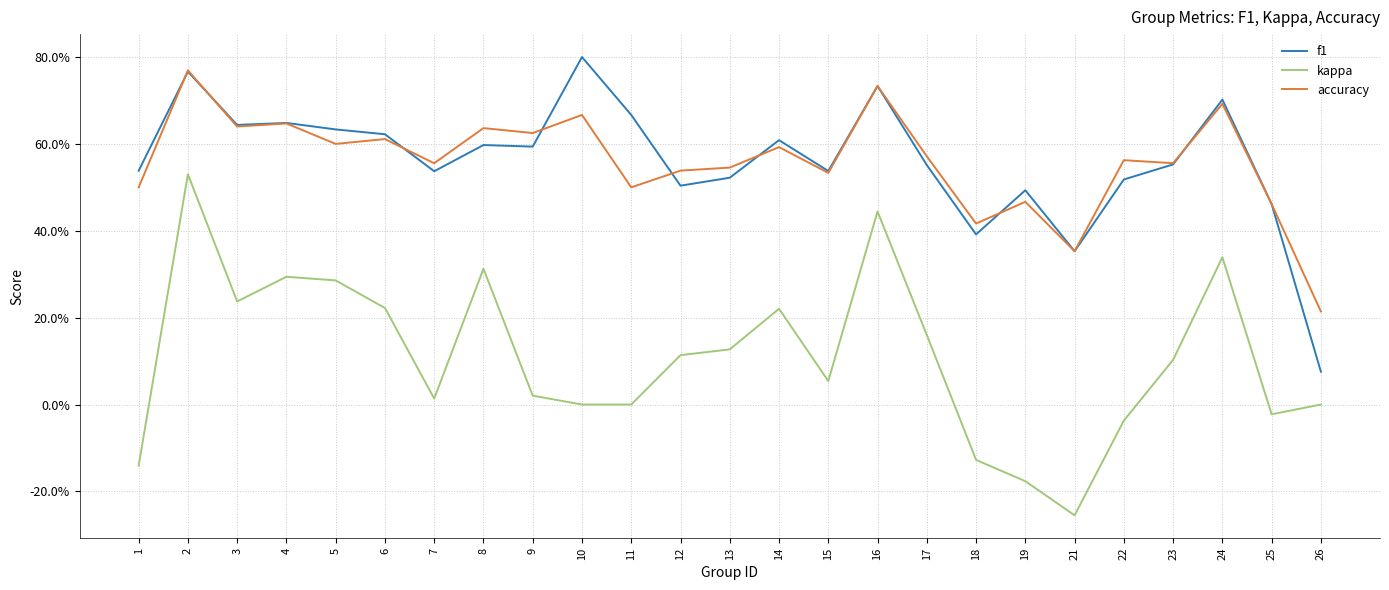

What is the smallest value displayed?

-0.3